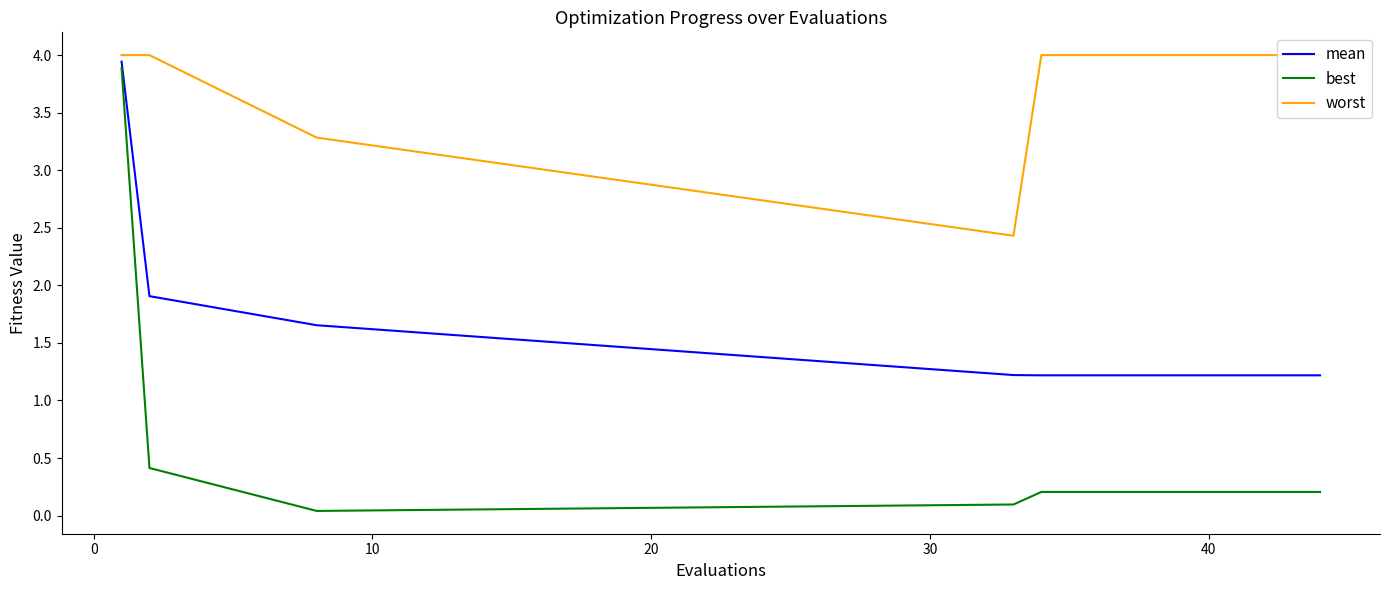

Which series has the largest range (max minus min)?

best